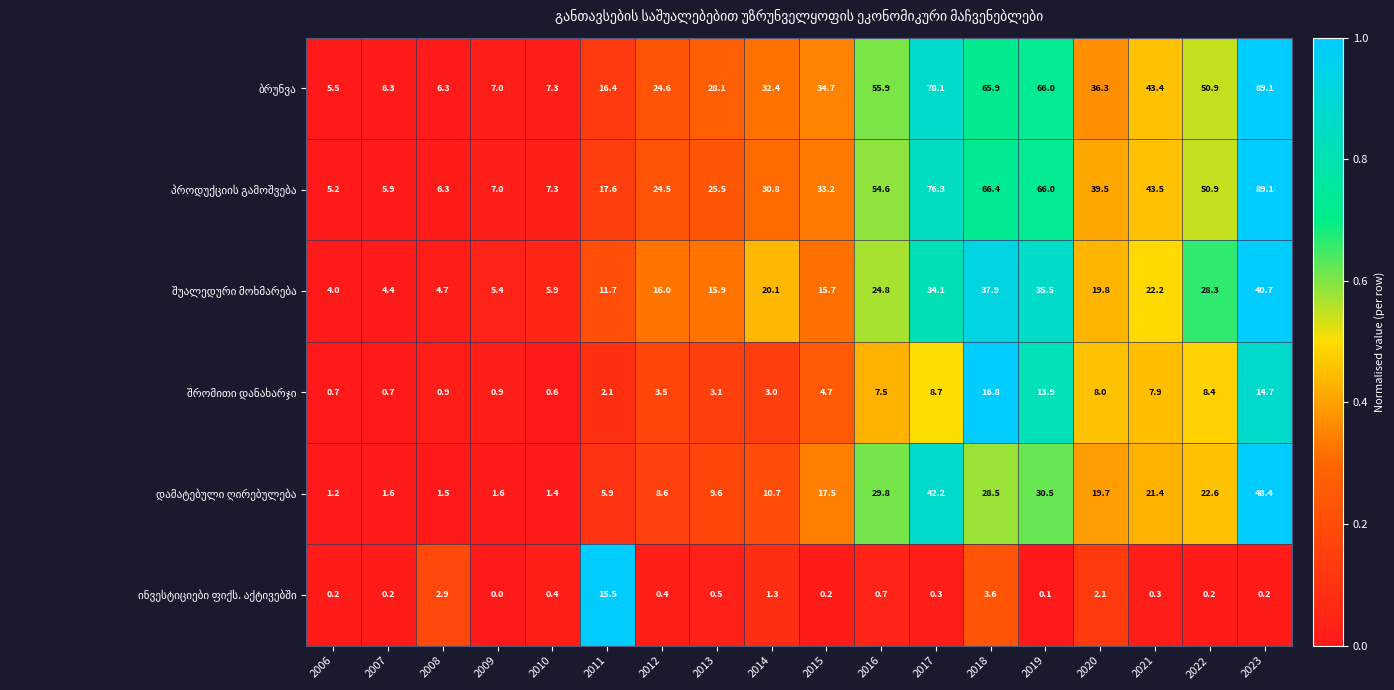

What is the difference between the highest and lowest values at 2010?

6.9